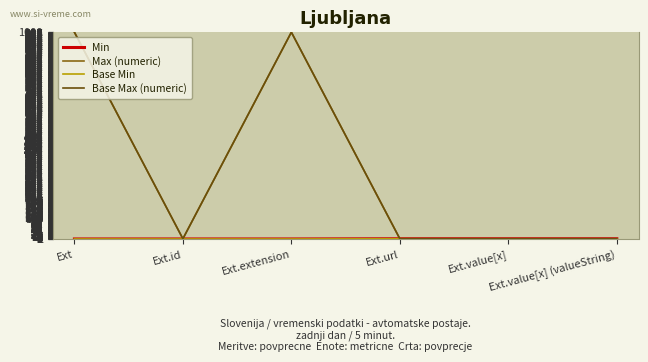

At which label is Max (numeric) closest to 500?

Ext